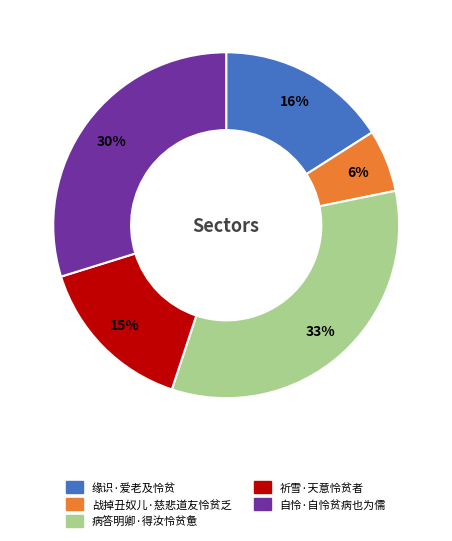

To the nearest percent, what is the difference between the largest and smallest slice percentages?

27%